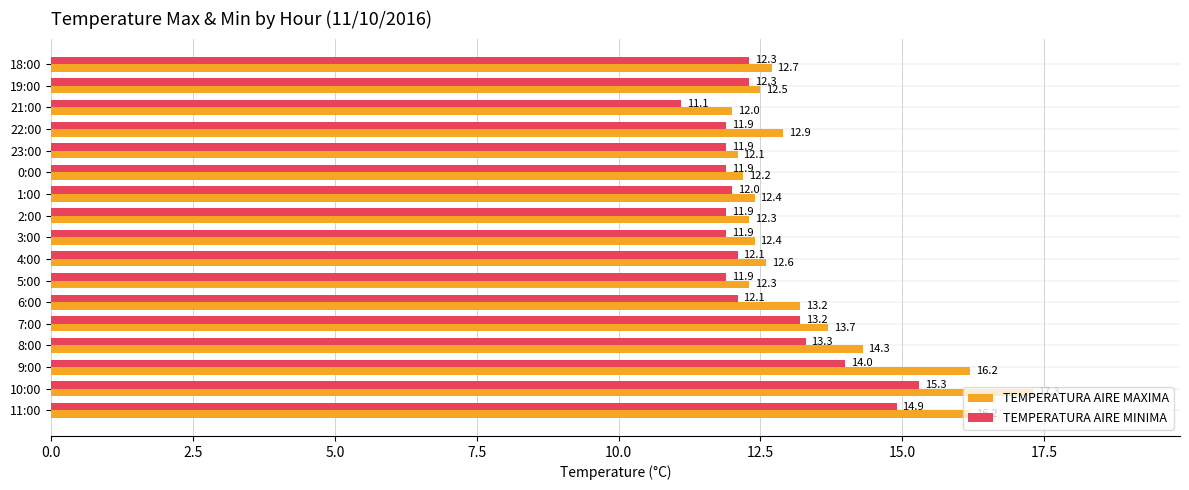

Is it true that TEMPERATURA AIRE MINIMA equals 12.3 at 18:00?

True